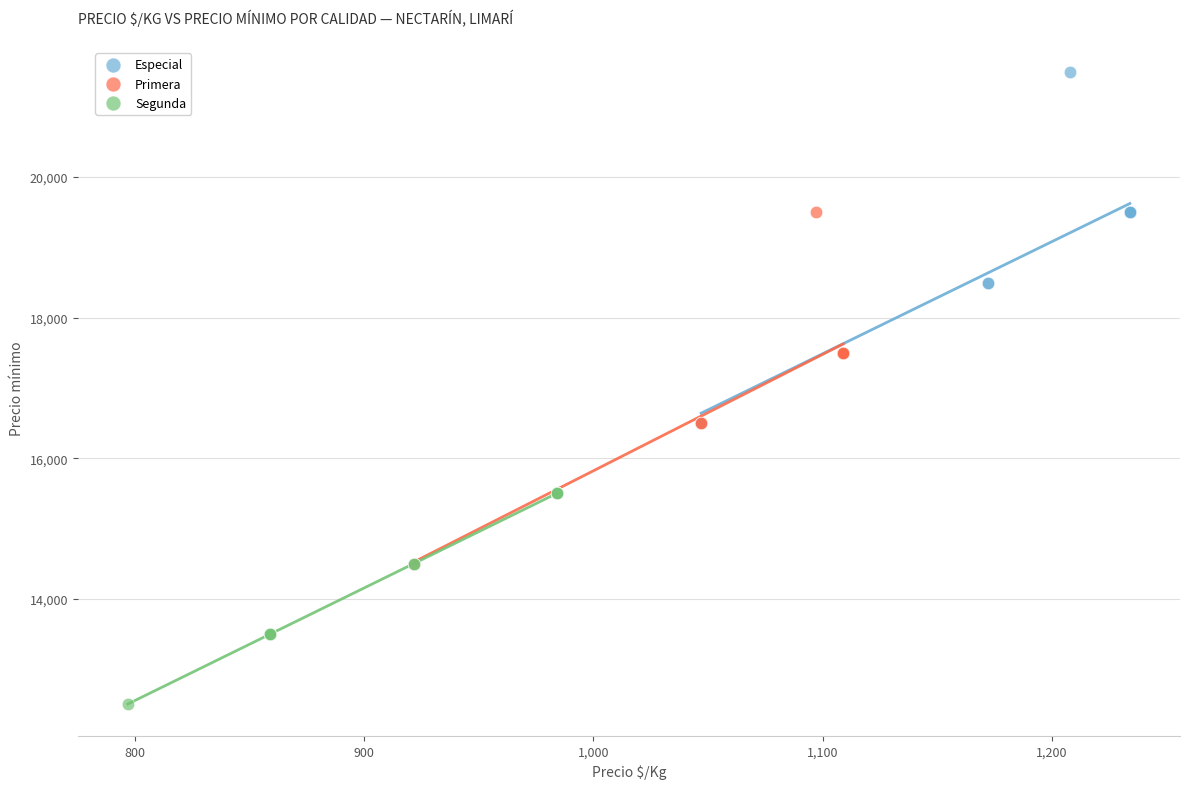

Which series contains the lowest Y value?

Segunda